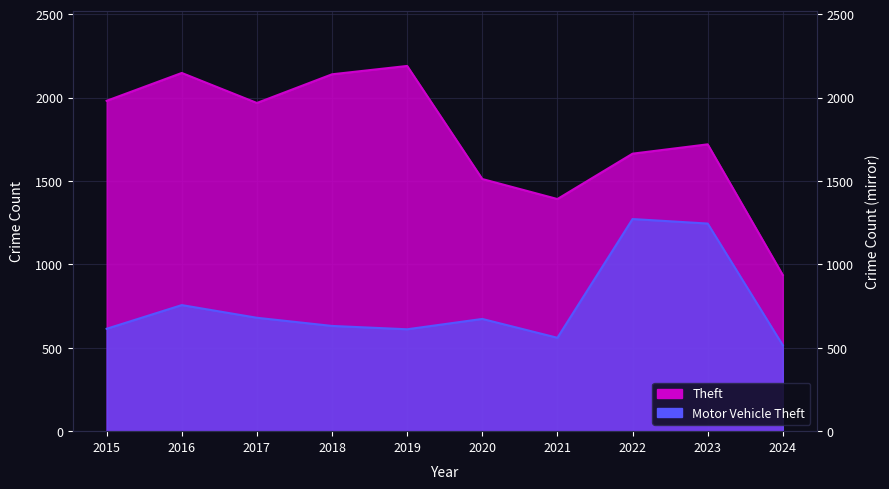

What is the sum of the Motor Vehicle Theft values at 2022 and 2024?

1787